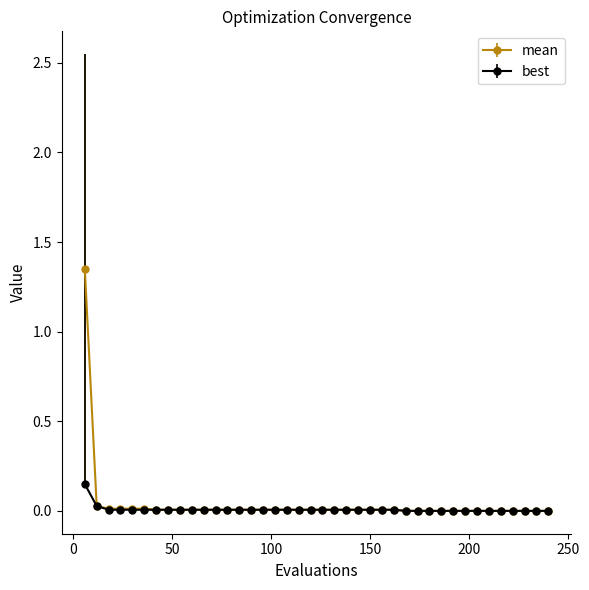

Rank the series by their maximum value, from lowest to highest.

best, mean